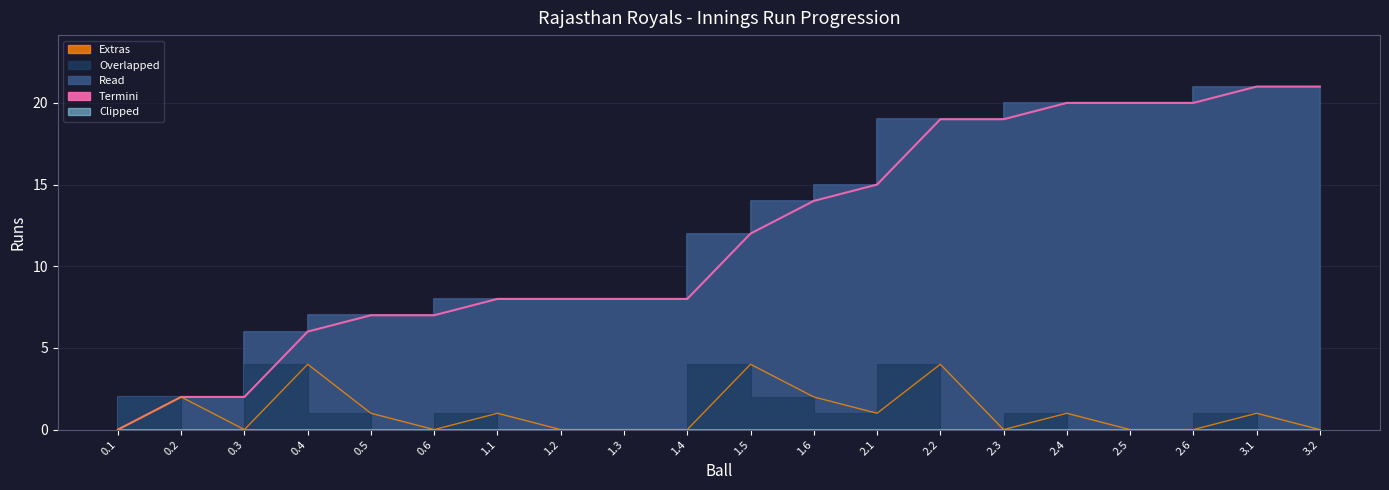

Reading left to right, extract all data points from this chart.

Extras: 0.1=0	0.2=2	0.3=0	0.4=4	0.5=1	0.6=0	1.1=1	1.2=0	1.3=0	1.4=0	1.5=4	1.6=2	2.1=1	2.2=4	2.3=0	2.4=1	2.5=0	2.6=0	3.1=1	3.2=0
Cumulative Runs: 0.1=0	0.2=2	0.3=2	0.4=6	0.5=7	0.6=7	1.1=8	1.2=8	1.3=8	1.4=8	1.5=12	1.6=14	2.1=15	2.2=19	2.3=19	2.4=20	2.5=20	2.6=20	3.1=21	3.2=21